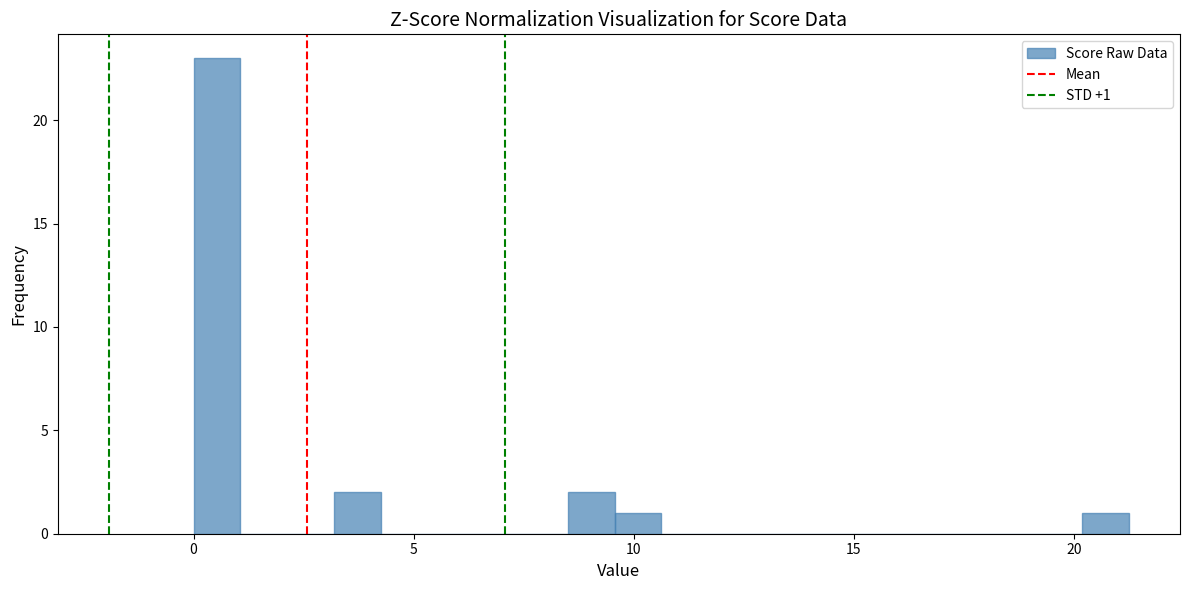

Read against the x-axis, roughly where is the centre of the tallest bar?

0.5